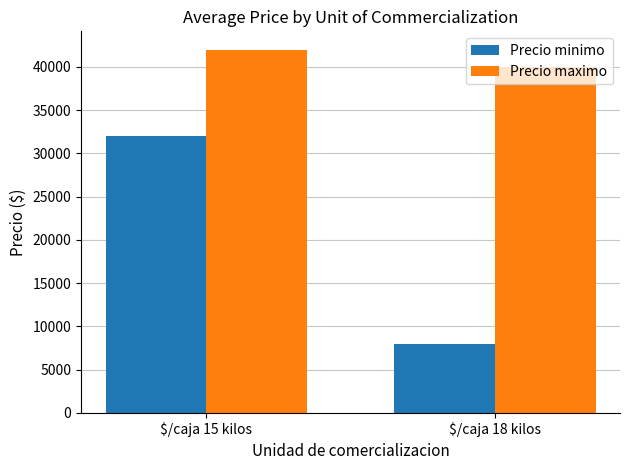

How many bars are there in total?

4